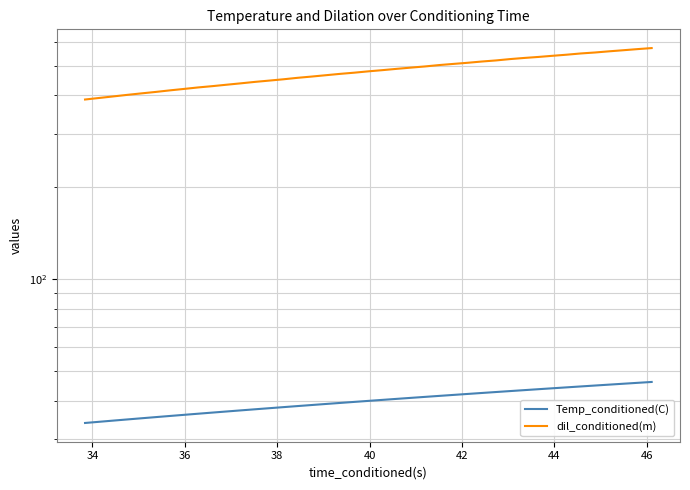

Reading right to left, list all the values displayed in this chart.

Temp_conditioned(C): 46.1	45.8	45.5	45.2	44.9	44.6	44.3	44.0	43.7	43.3	43.0	42.7	42.4	42.1	41.8	41.5	41.2	40.9	40.6	40.3	40.0	39.7	39.4	39.1	38.7	38.4	38.1	37.8	37.5	37.2	36.9	36.6	36.3	36.0	35.7	35.4	35.1	34.8	34.5	33.8
dil_conditioned(m): 571.4	567.0	562.2	557.7	552.8	548.8	543.6	539.1	534.5	530.4	525.9	520.6	516.3	511.4	507.2	502.8	497.6	493.2	488.6	483.9	479.5	474.7	470.5	465.7	461.0	456.7	451.6	447.3	442.9	438.1	433.5	428.9	424.8	420.0	415.5	410.6	406.3	401.7	397.0	387.8